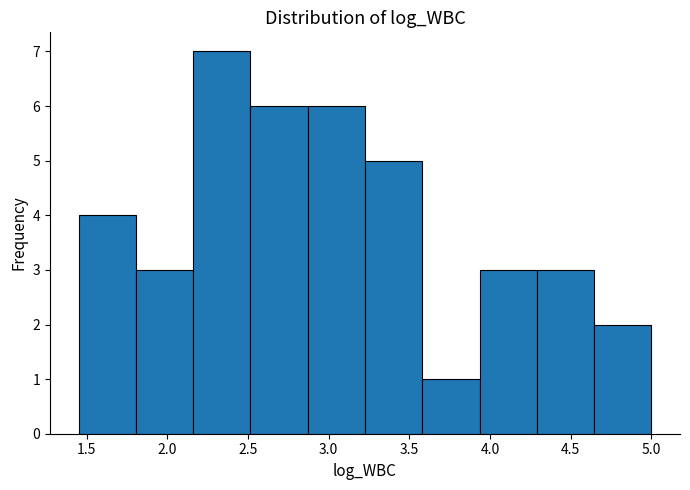

Reading left to right, list every bar in this chart as the range it spans on the x-axis followed by its height. Neither the bar edges nor the heights are printed on the chart, so give them approximately, as read against the axes.

1.450 to 1.805: 4
1.805 to 2.160: 3
2.160 to 2.515: 7
2.515 to 2.870: 6
2.870 to 3.225: 6
3.225 to 3.580: 5
3.580 to 3.935: 1
3.935 to 4.290: 3
4.290 to 4.645: 3
4.645 to 5.000: 2